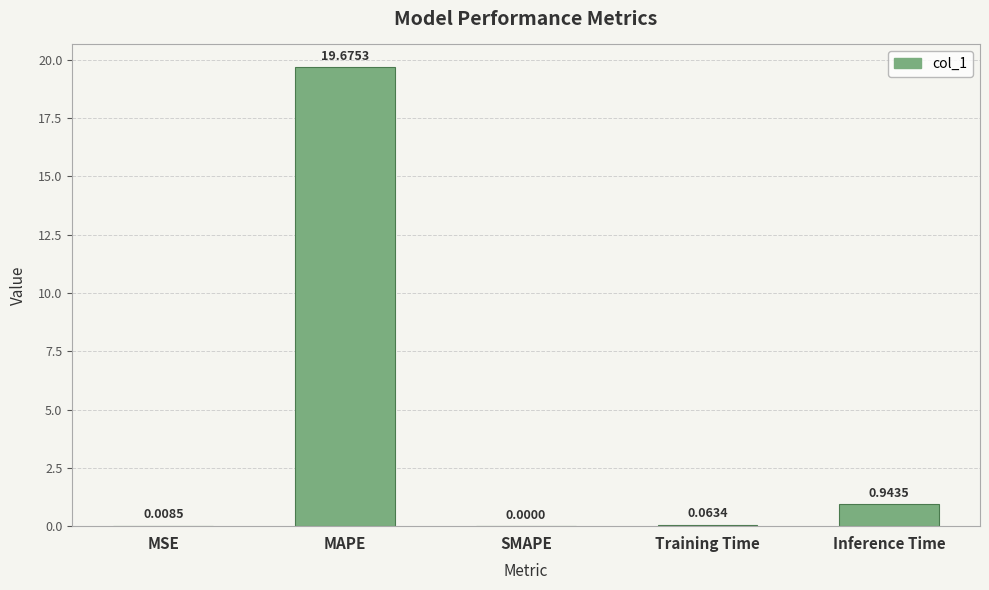

How many values exceed 0?

4